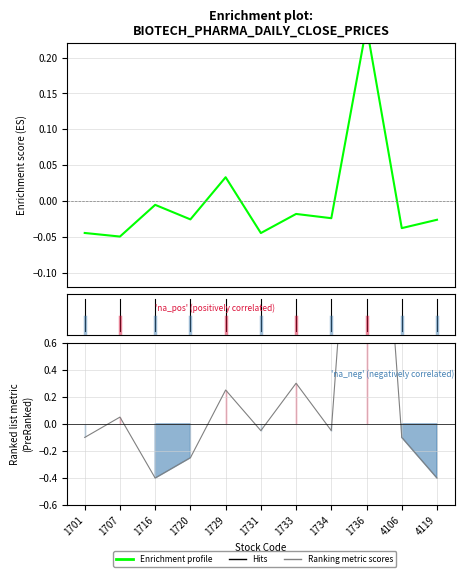

Between which two adjacent categories do Ranking metric scores and Enrichment profile first intersect?

1701 and 1707